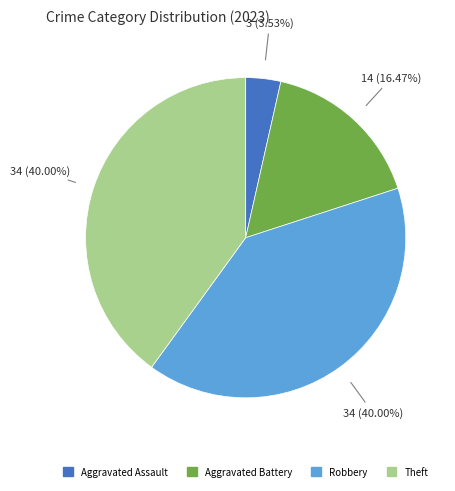

Does any single category account for the majority?

No